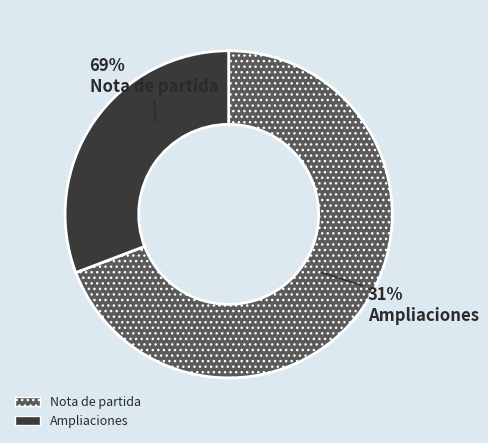

Between Ampliaciones and Nota de partida, which is larger?

Nota de partida